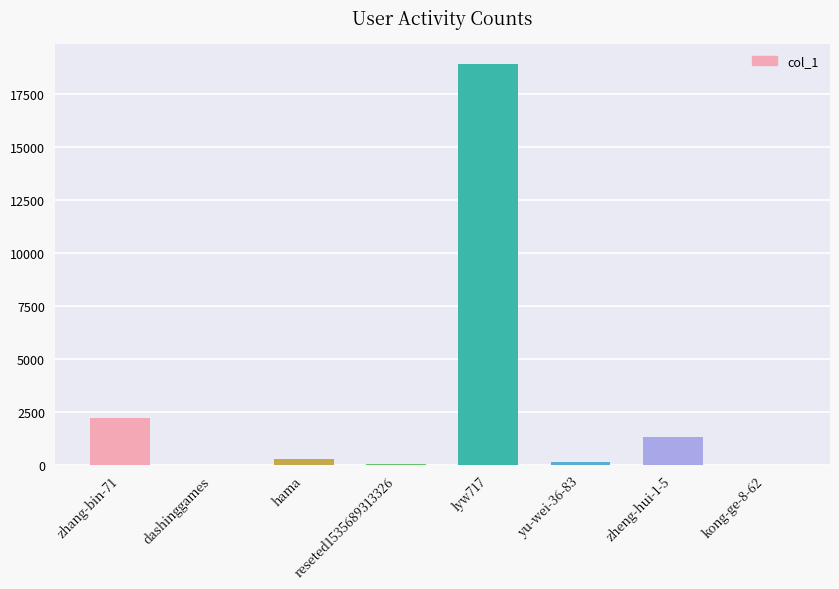

What is the greatest value displayed?

18919